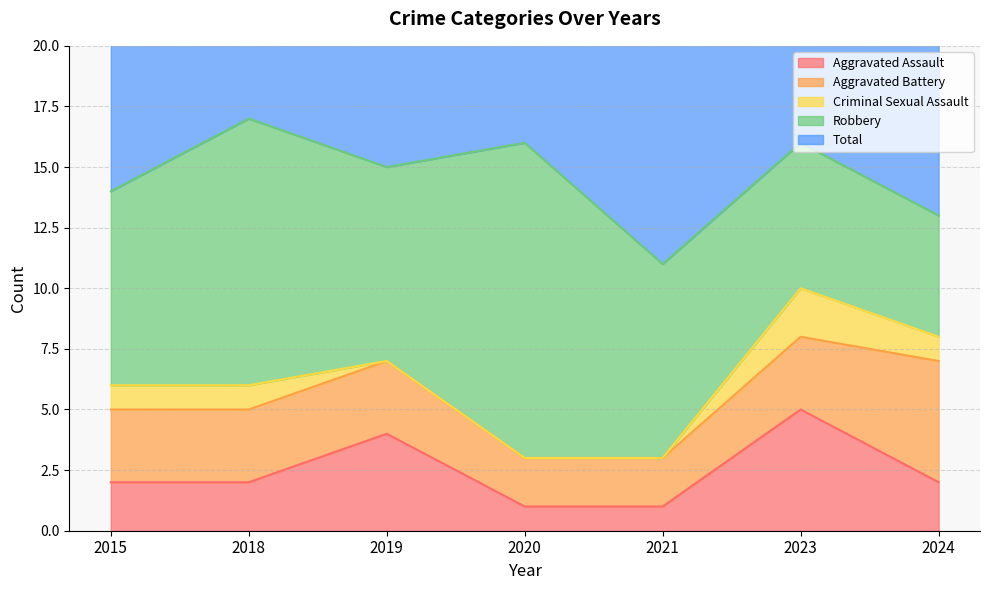

Where is Aggravated Battery nearest to the value 3?

2015